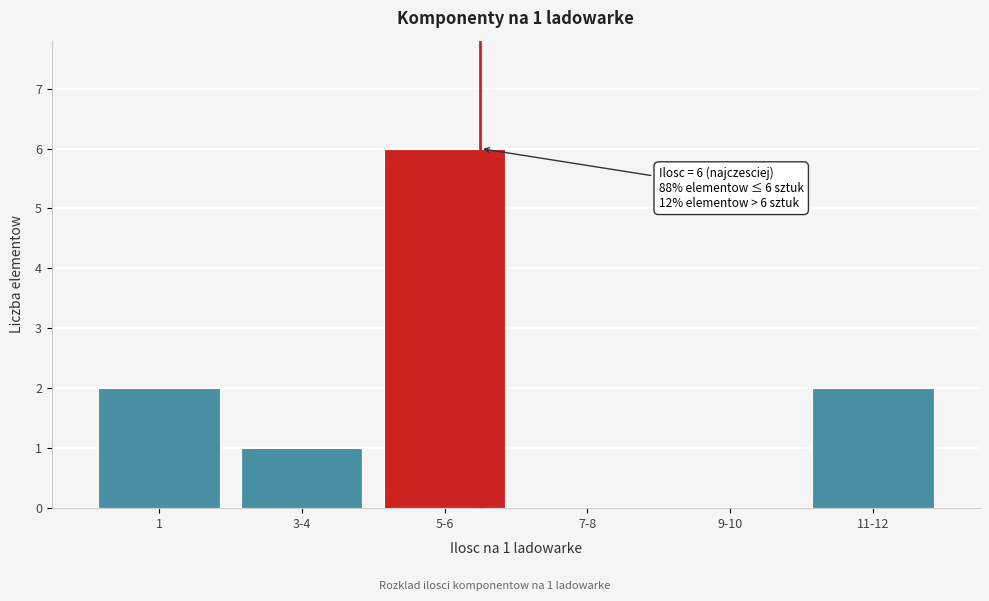

Reading left to right, transcribe all the data shown in this chart.

1=2	3-4=1	5-6=6	7-8=0	9-10=0	11-12=2